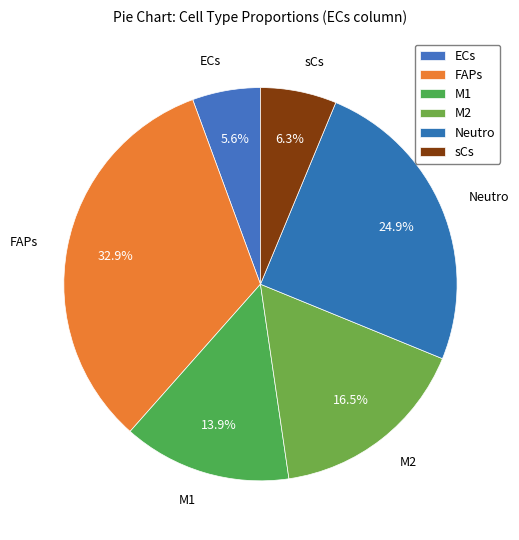

Count the number of slices in the pie.

6